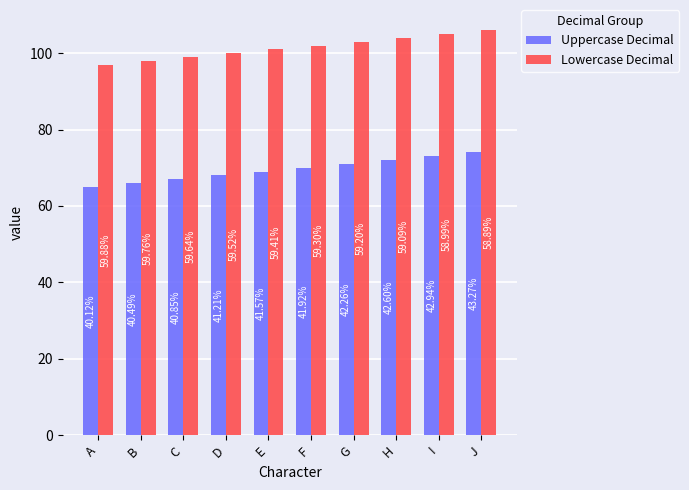

What are all the series names shown in the legend?

Uppercase Decimal, Lowercase Decimal